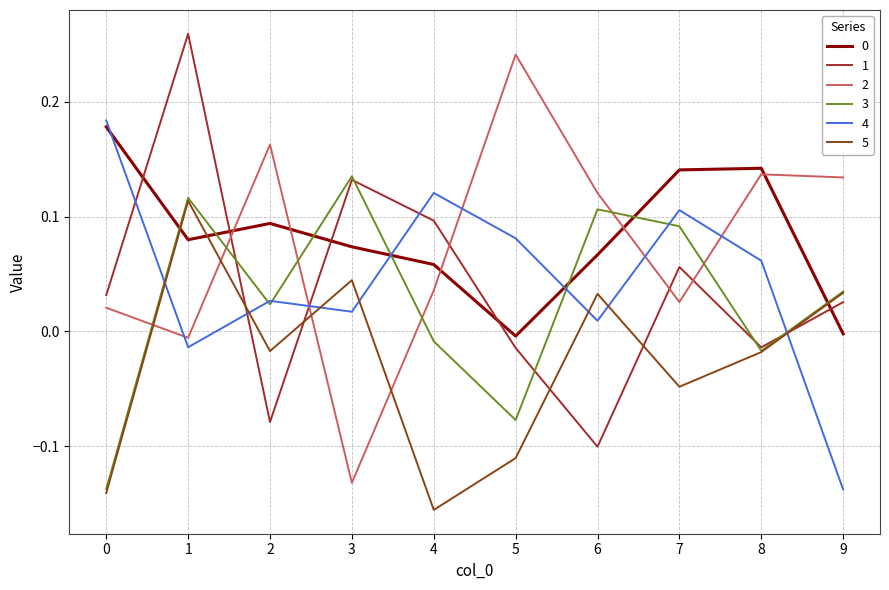

The value of 2 at 2 is 0.3. True or false?

False